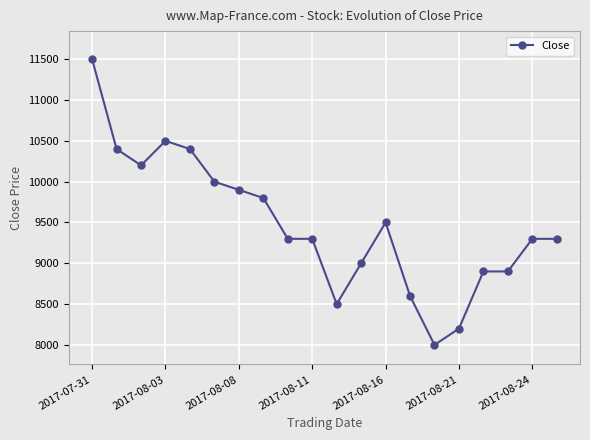

True or false: there are more than 0 points higher than both neighbors.

True